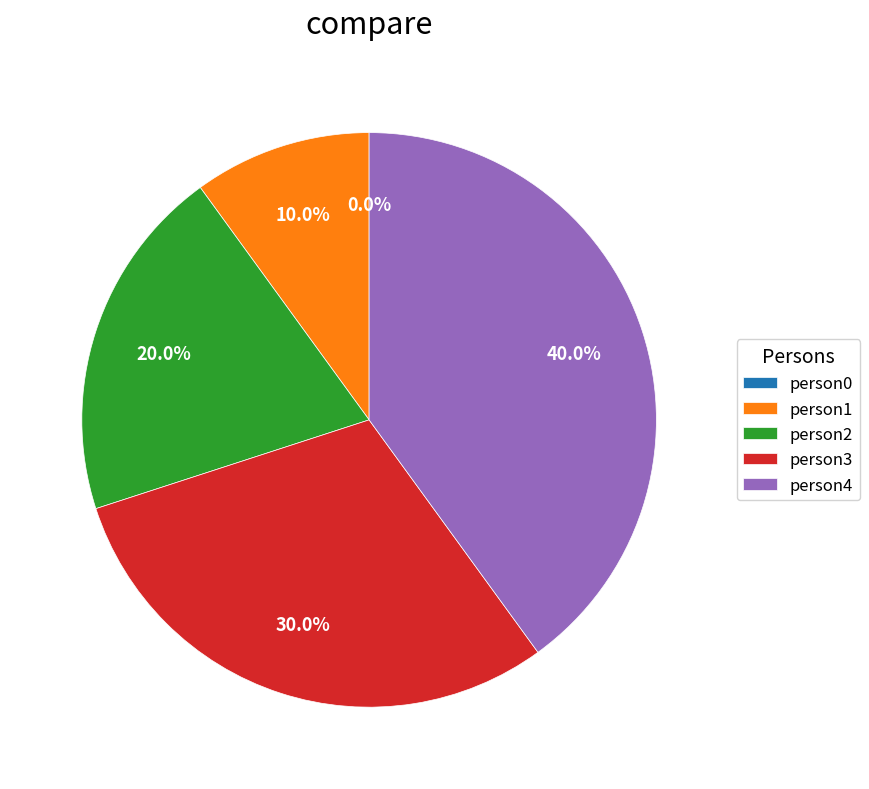

To the nearest percent, what is the average slice percentage?

20%